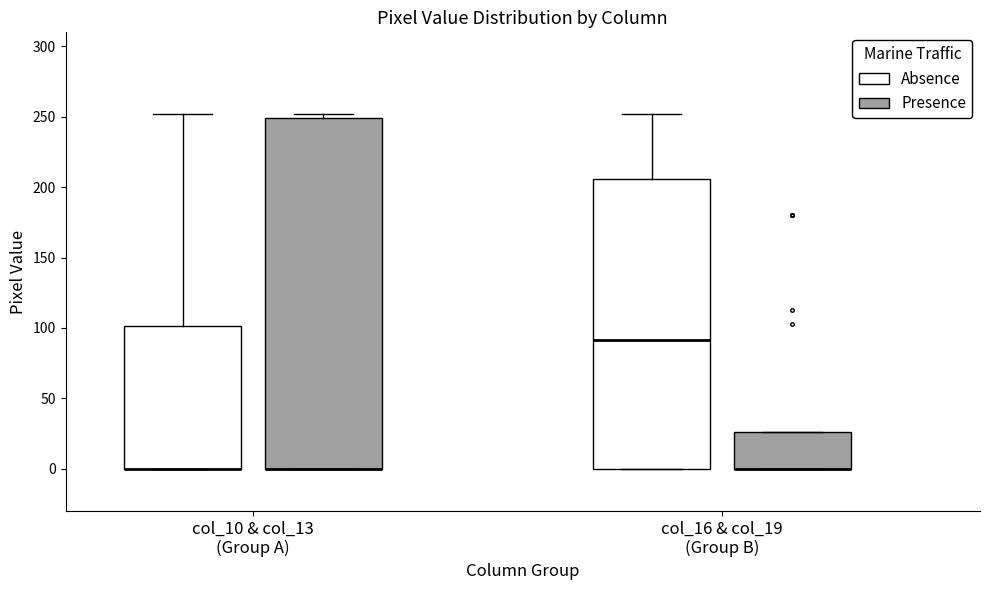

Comparing the boxes themselves (not the whiskers), which one is the tallest?

col_10 & col_13 (Group A) (Presence)